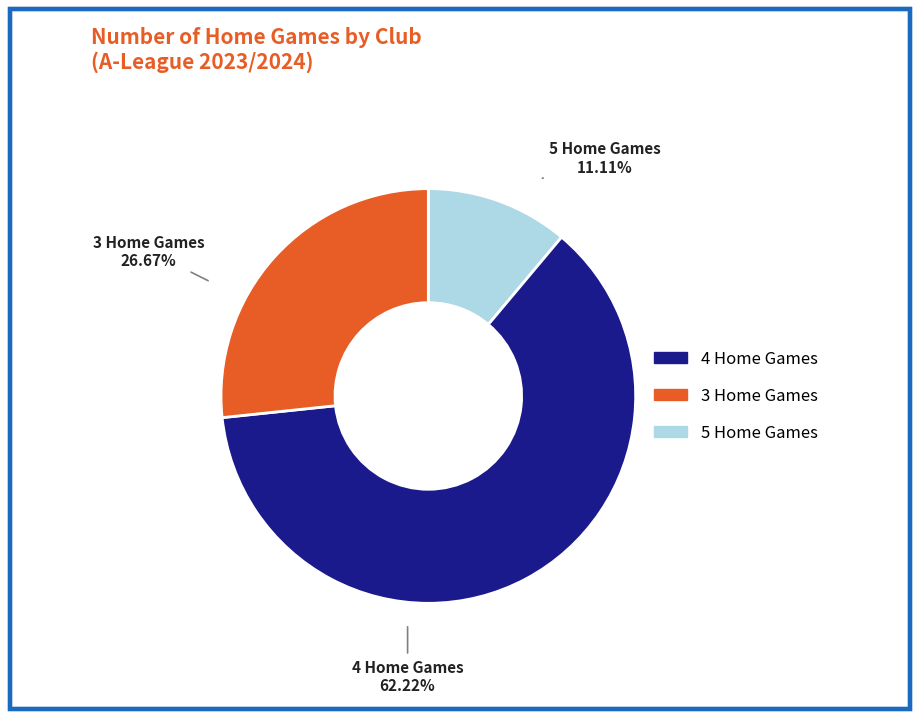

Count the number of slices in the pie.

3